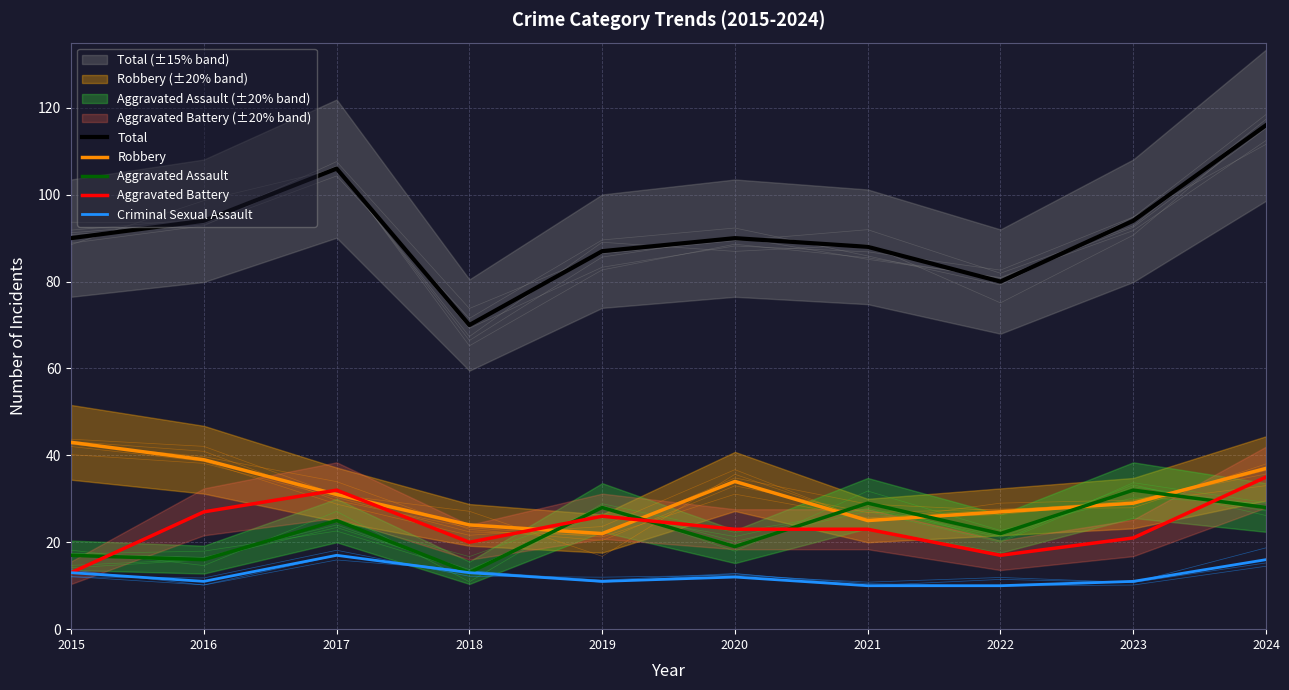

What is the value of the Aggravated Battery point at the 8th from the left?

17